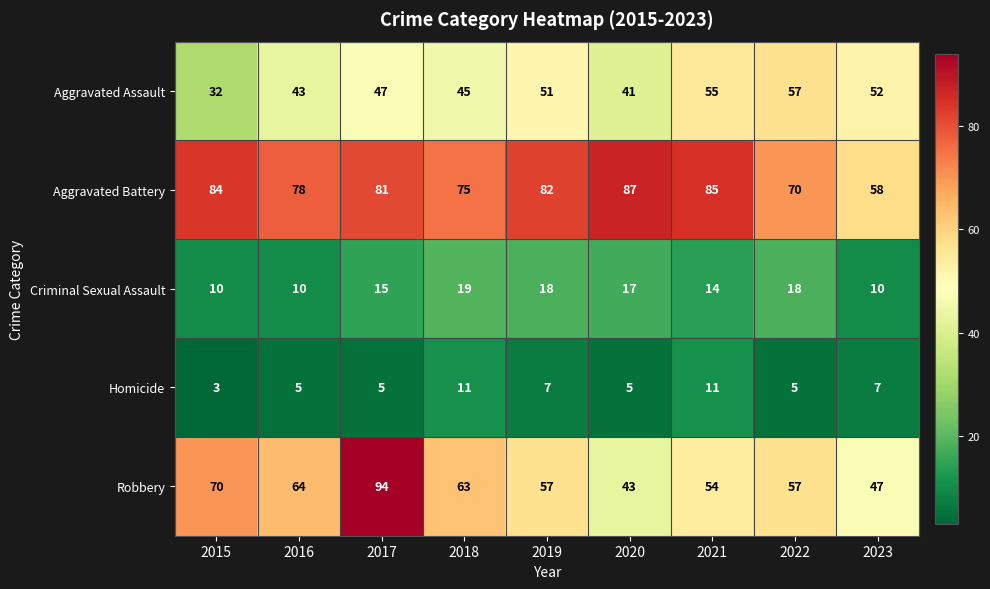

True or false: Aggravated Assault has a value of 30 at 2019.

False